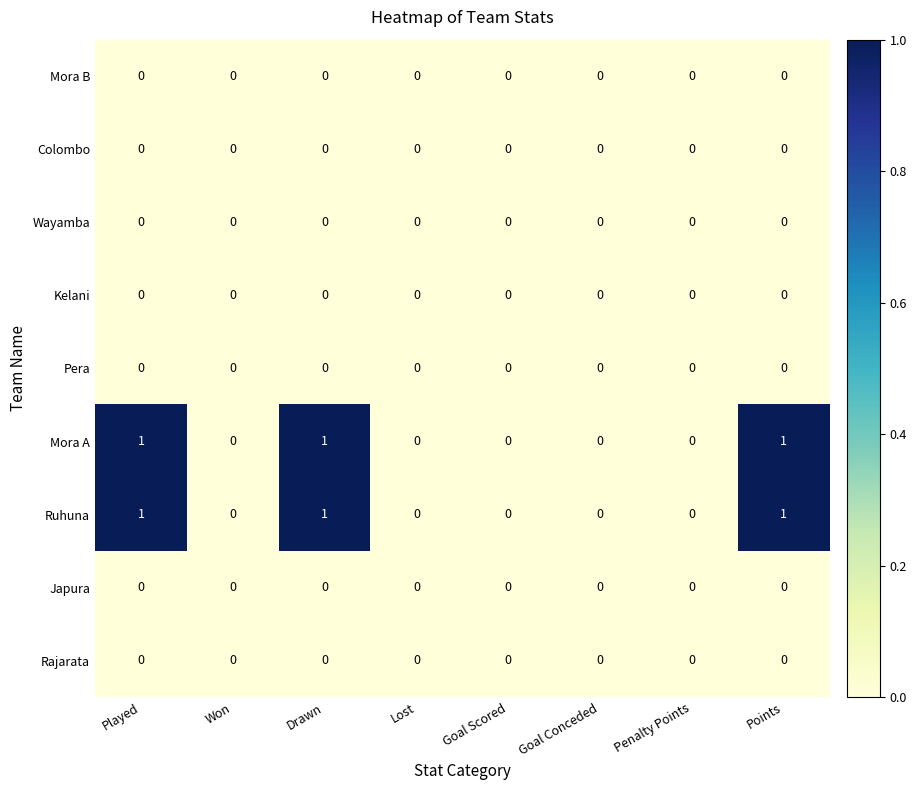

The Mora A series shows 0 at Goal Scored. True or false?

True